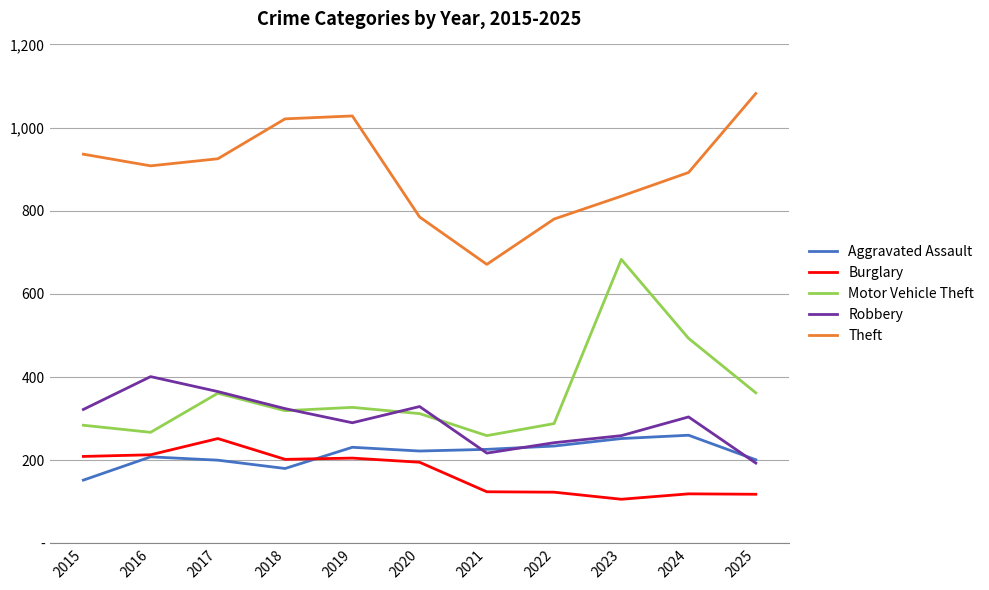

True or false: Theft and Robbery intersect in this chart.

False